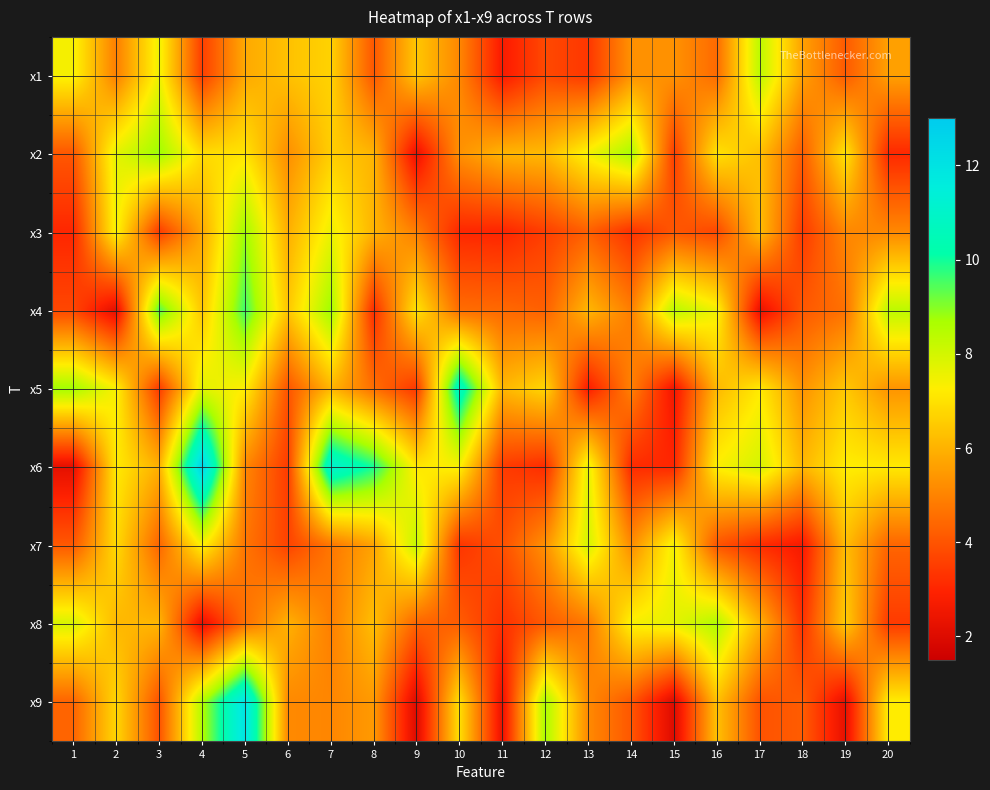

Reading left to right, list all the values displayed in this chart.

x1: 1=7.4	2=4.9	3=7.5	4=3.5	5=5.8	6=6.3	7=6.7	8=4.1	9=6.4	10=5.1	11=2.7	12=3.8	13=3.4	14=5.3	15=5.3	16=4.5	17=8.4	18=5.6	19=4.1	20=5.6
x2: 1=4.1	2=7.7	3=8.8	4=6.8	5=7.0	6=5.2	7=6.6	8=6.0	9=2.3	10=5.3	11=6.0	12=6.2	13=7.4	14=8.7	15=3.5	16=7.0	17=6.3	18=4.2	19=7.1	20=3.1
x3: 1=3.0	2=7.4	3=3.5	4=5.8	5=8.8	6=5.9	7=7.6	8=6.0	9=4.9	10=3.1	11=3.0	12=3.5	13=4.3	14=3.3	15=4.1	16=3.7	17=6.2	18=3.5	19=5.1	20=5.1
x4: 1=3.7	2=2.2	3=9.5	4=6.4	5=9.6	6=6.4	7=8.8	8=3.2	9=7.0	10=4.5	11=4.4	12=4.3	13=6.1	14=4.9	15=8.4	16=7.5	17=2.3	18=4.1	19=4.6	20=8.4
x5: 1=8.8	2=7.3	3=3.5	4=7.7	5=7.3	6=4.0	7=6.1	8=4.6	9=3.4	10=10.9	11=6.1	12=6.8	13=2.8	14=5.0	15=2.5	16=6.1	17=7.2	18=5.3	19=6.5	20=5.4
x6: 1=2.2	2=7.2	3=5.9	4=12.6	5=5.1	6=3.5	7=11.1	8=9.9	9=7.1	10=7.4	11=3.5	12=3.2	13=7.7	14=3.1	15=3.0	16=7.3	17=8.0	18=6.1	19=7.2	20=7.2
x7: 1=4.1	2=6.9	3=4.4	4=7.4	5=4.7	6=3.6	7=4.7	8=5.7	9=8.3	10=3.3	11=3.9	12=5.3	13=8.0	14=5.2	15=7.5	16=4.0	17=3.2	18=2.7	19=6.2	20=4.4
x8: 1=7.9	2=6.1	3=6.1	4=2.3	5=4.6	6=6.0	7=4.9	8=6.3	9=4.4	10=4.2	11=3.3	12=4.1	13=4.8	14=7.4	15=7.7	16=8.5	17=6.0	18=3.3	19=6.5	20=3.5
x9: 1=4.3	2=6.8	3=4.0	4=8.5	5=12.0	6=5.1	7=5.1	8=5.5	9=2.0	10=7.0	11=2.3	12=8.7	13=5.1	14=4.1	15=2.0	16=6.3	17=4.0	18=4.2	19=2.3	20=7.2